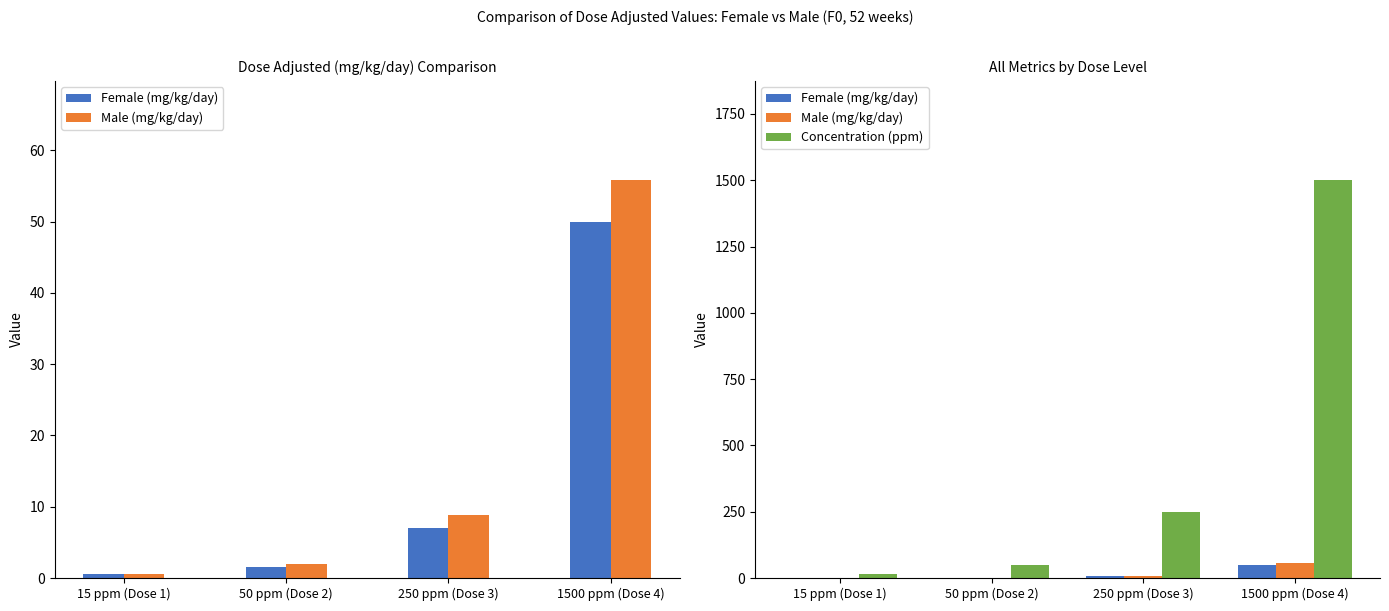

What is the average value of the Concentration (ppm) series?

453.8